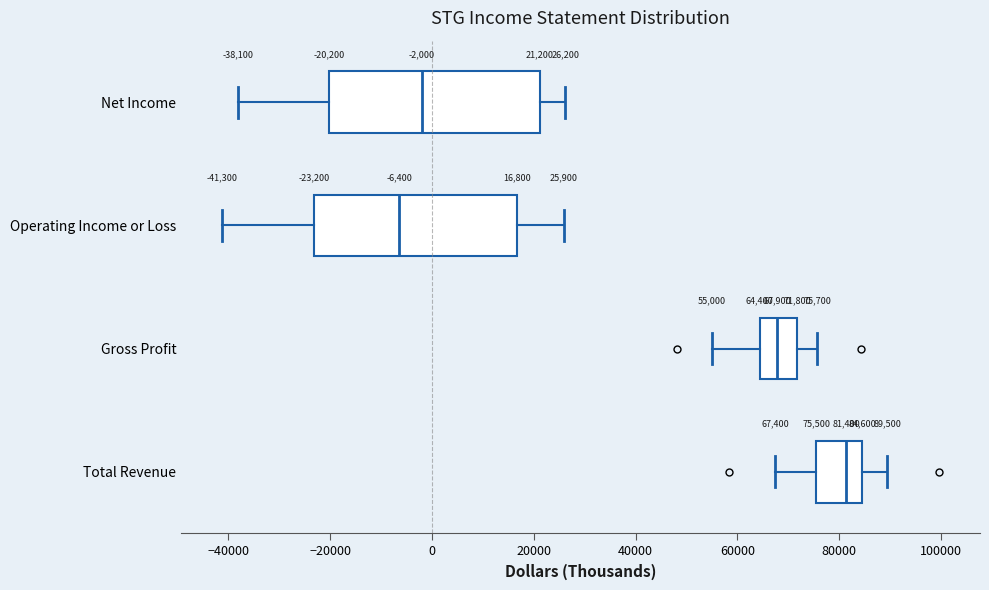

Which box's median line is the furthest to the right?

Total Revenue